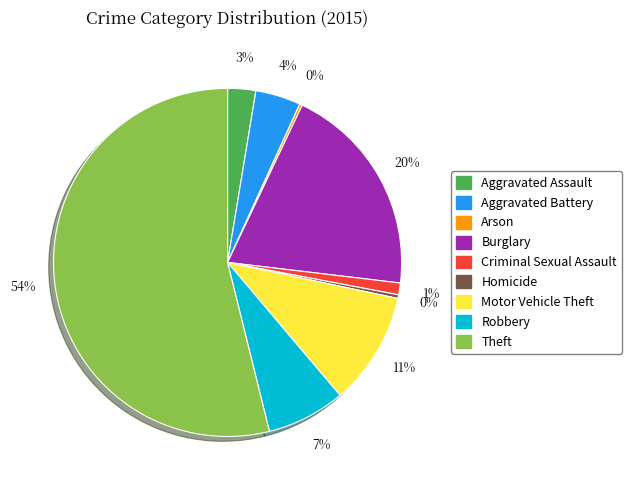

Combined, do Robbery and Theft account for over 50%?

Yes